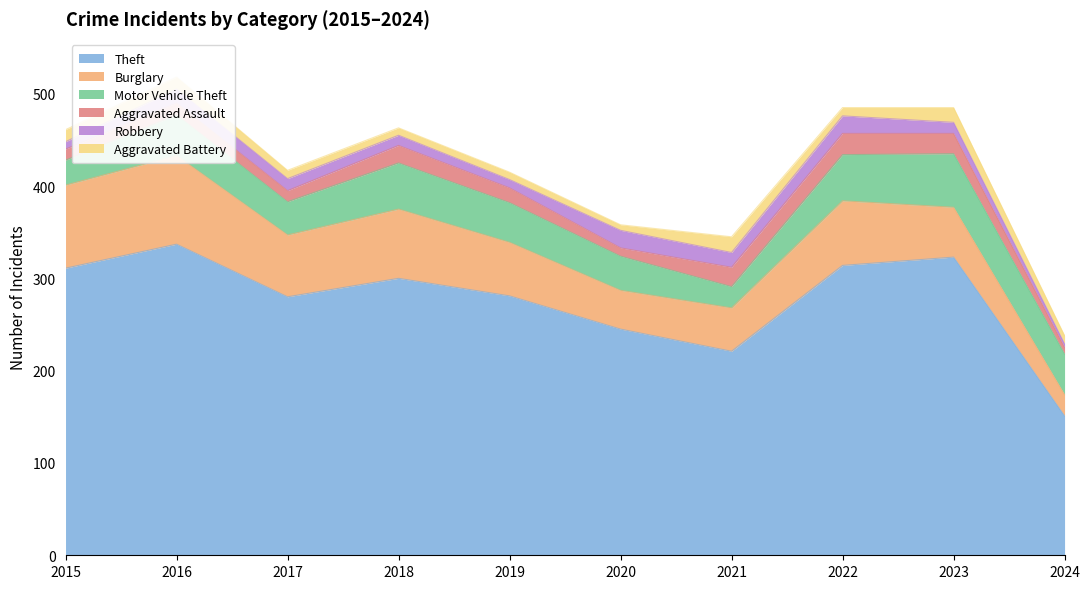

What is the difference between the Robbery values at 2019 and 2020?

10